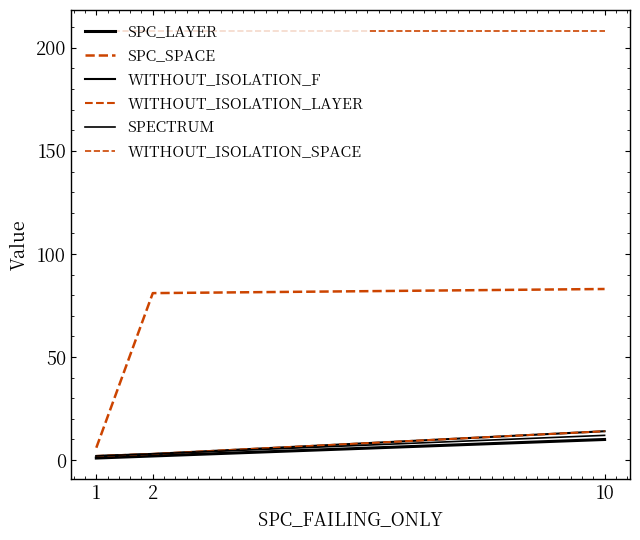

Which category has the lowest value in the WITHOUT_ISOLATION_SPACE series?

1